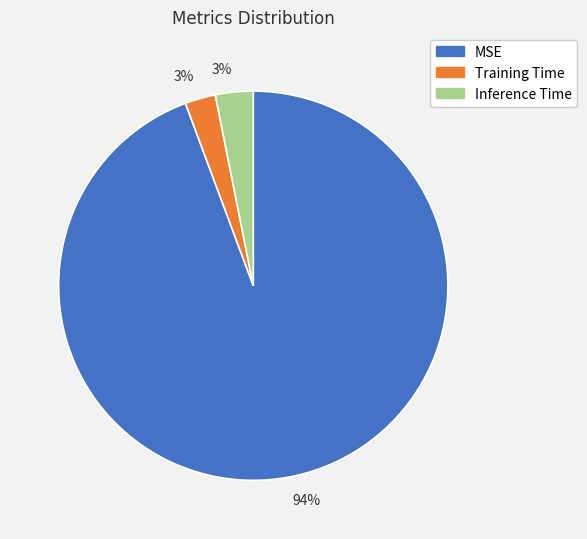

Combined, do Inference Time and Training Time account for over 50%?

No